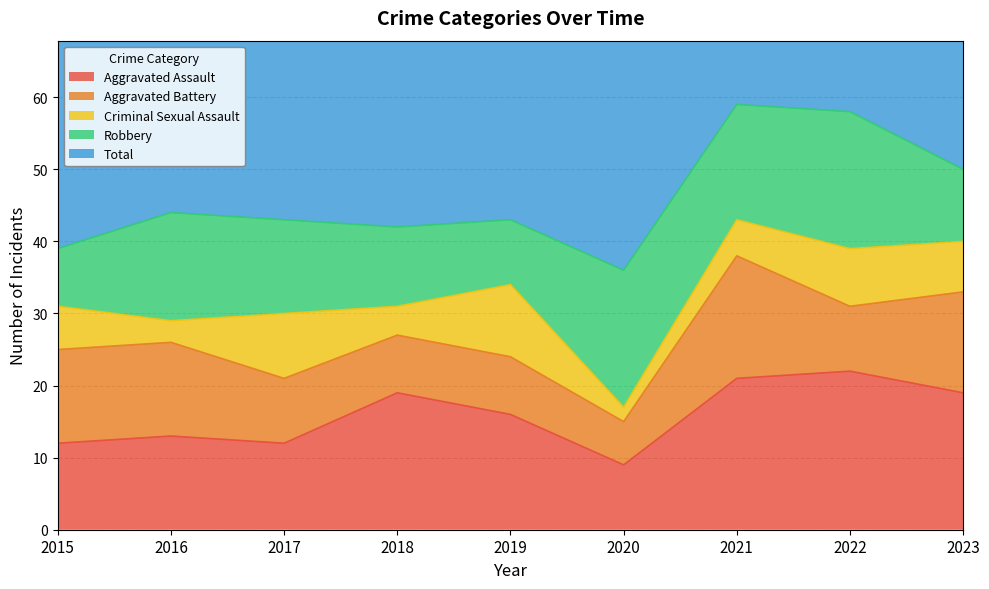

Which has a higher value, 2020 or 2019?

2019